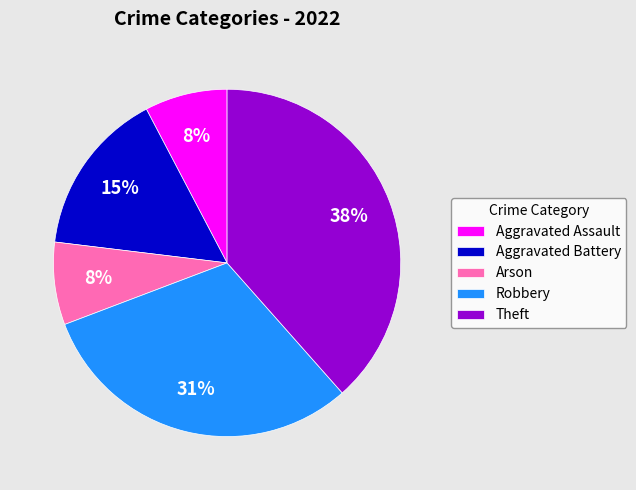

Which has a higher value, Arson or Aggravated Battery?

Aggravated Battery